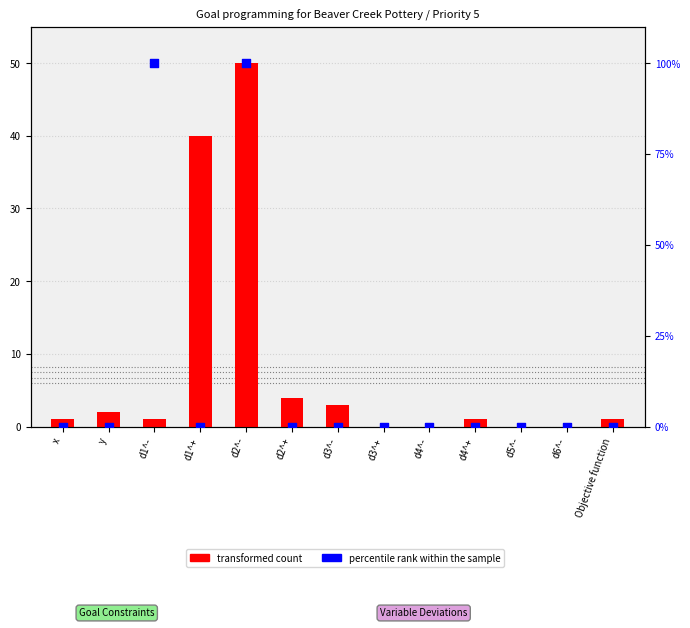

At which category is the sum across all series the highest?

d2^-